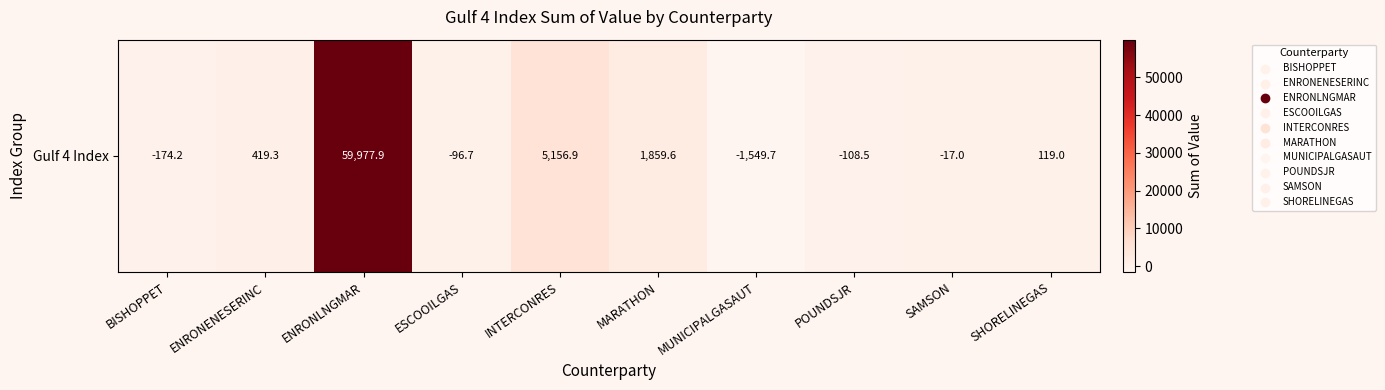

What is the change in value from ENRONENESERINC to SAMSON?

-436.4